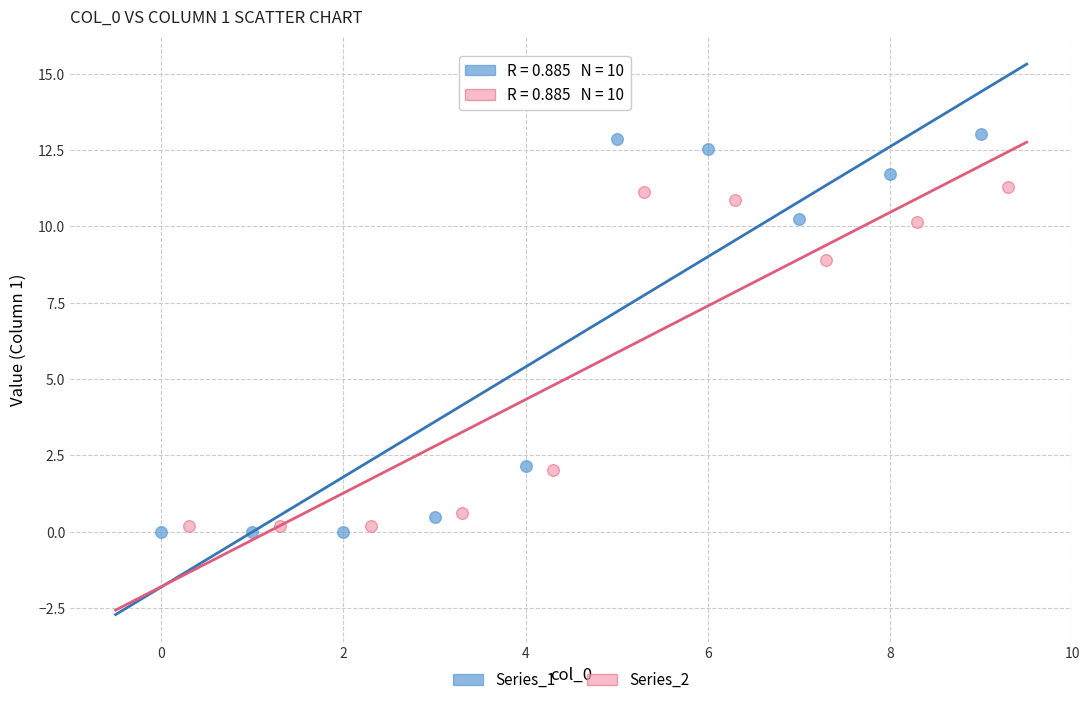

Which series has the widest spread of Y values?

Series_1